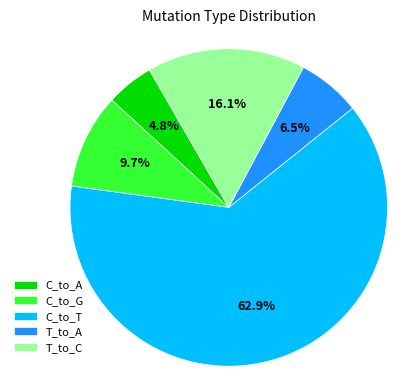

How many segments does this pie chart have?

5